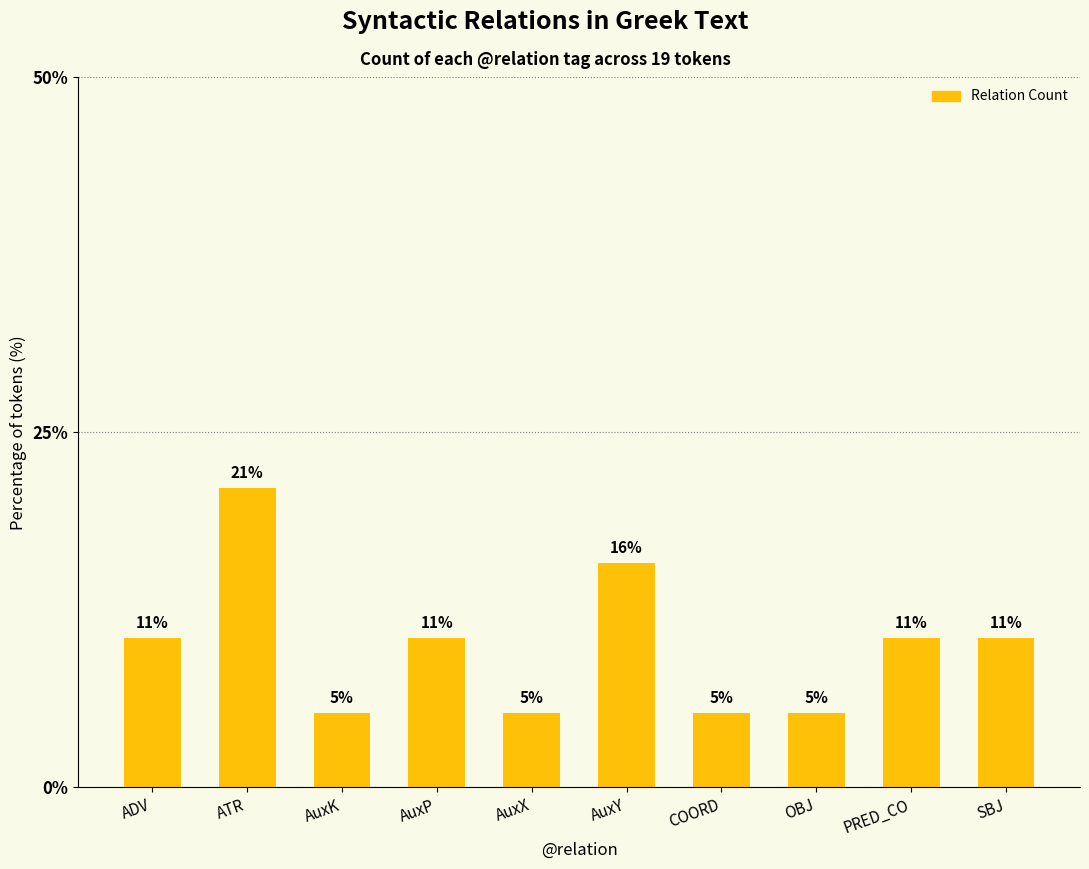

How many bars are there in total?

10